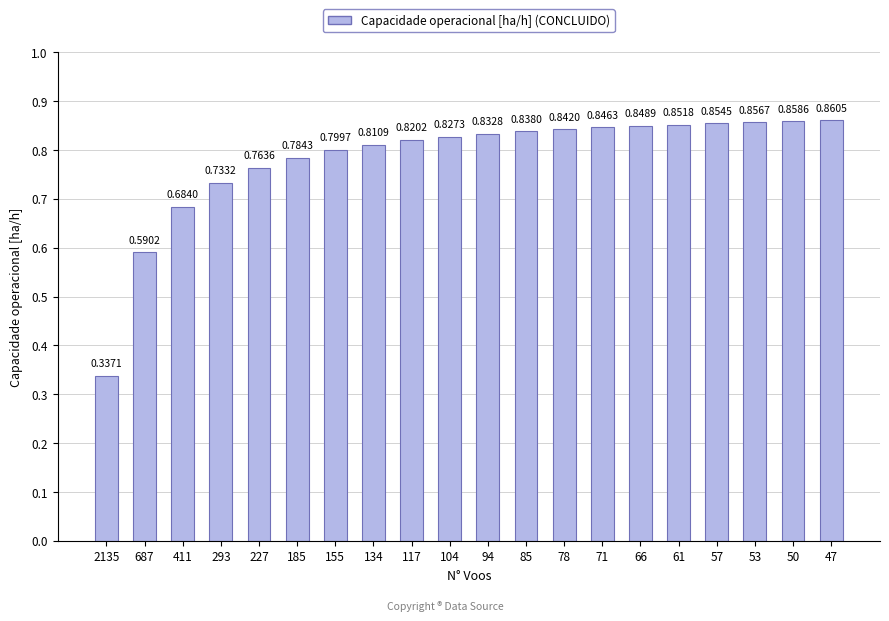

The chart shows a value of 0.8 at 85. True or false?

True